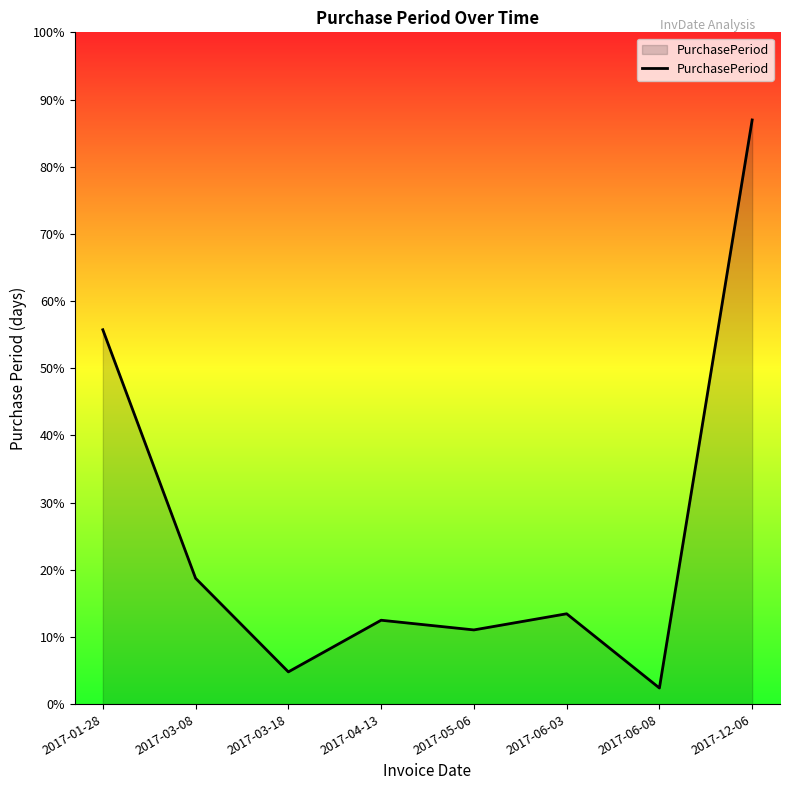

Which label corresponds to the largest value in the chart?

2017-12-06